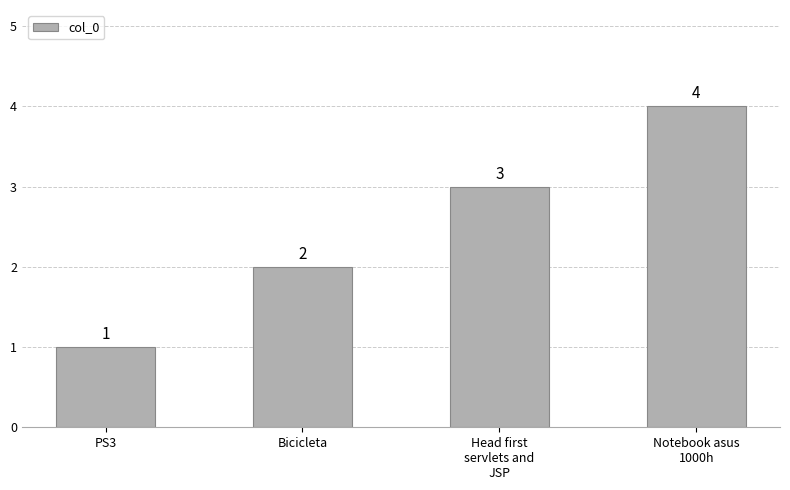

Read the value at Notebook asus
1000h.

4